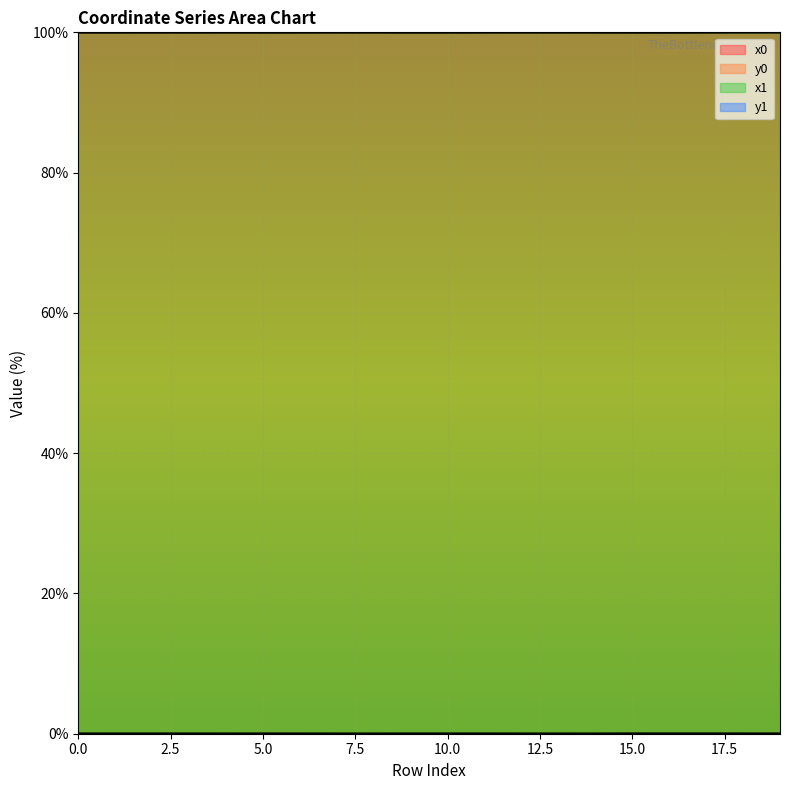

True or false: x1 and y0 intersect in this chart.

False